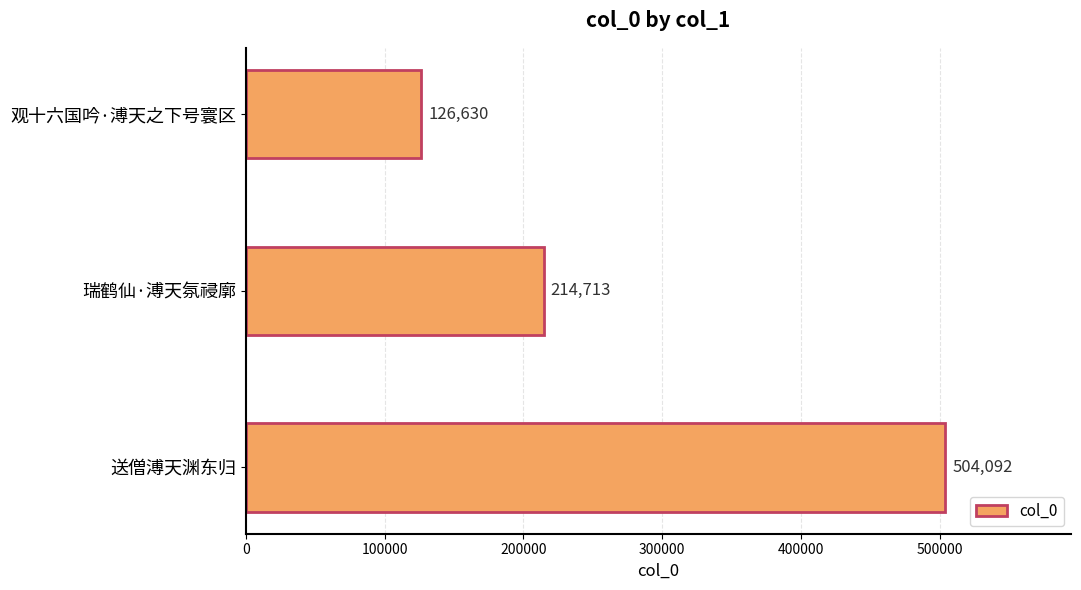

Reading bottom to top, what are all the values shown in this chart?

送僧溥天渊东归=504092	瑞鹤仙·溥天氛祲廓=214713	观十六国吟·溥天之下号寰区=126630